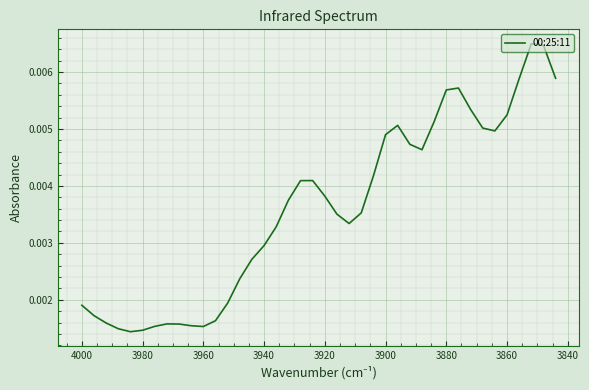

Does the chart display data point markers on the line(s)?

No